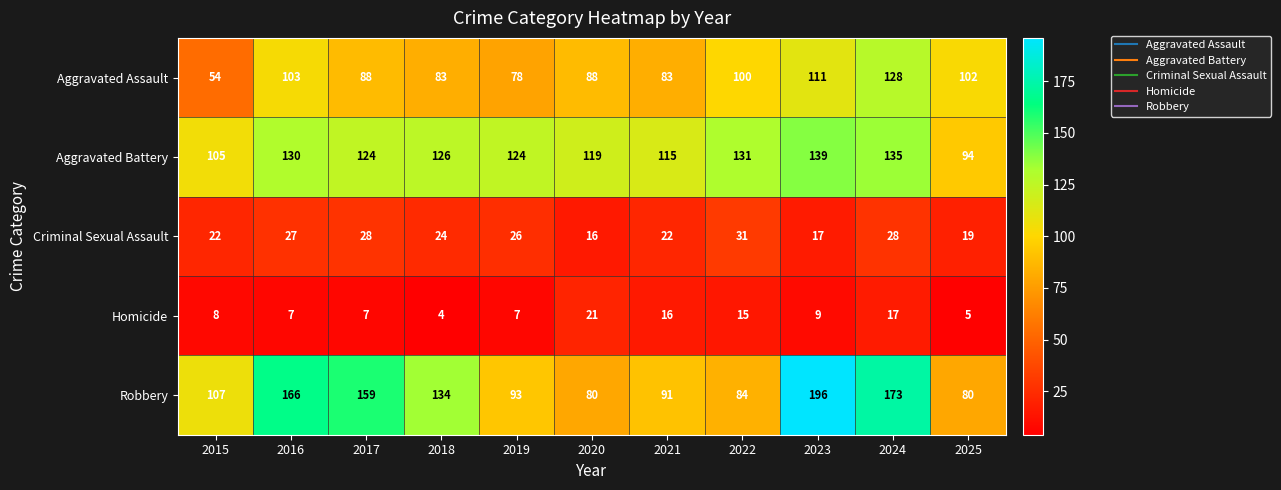

How many categories are shown in the chart?

11